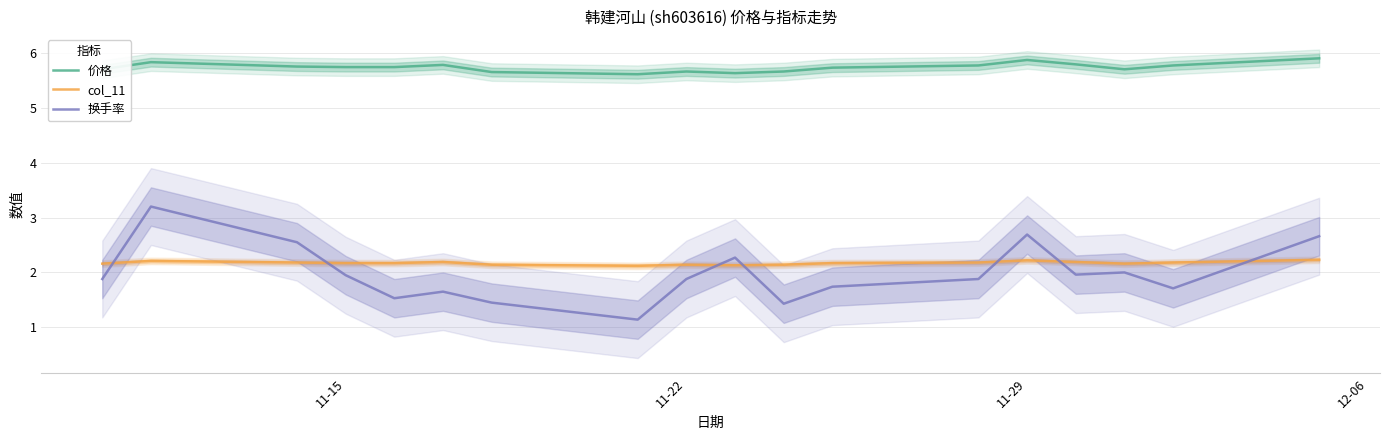

True or false: 换手率 and 价格 cross at least once.

False